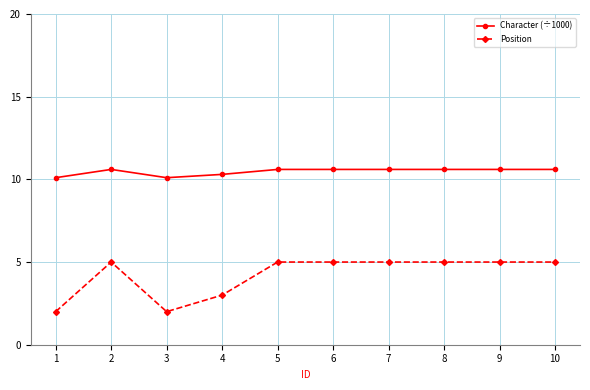

Which series changed the most between 2 and 3?

Position